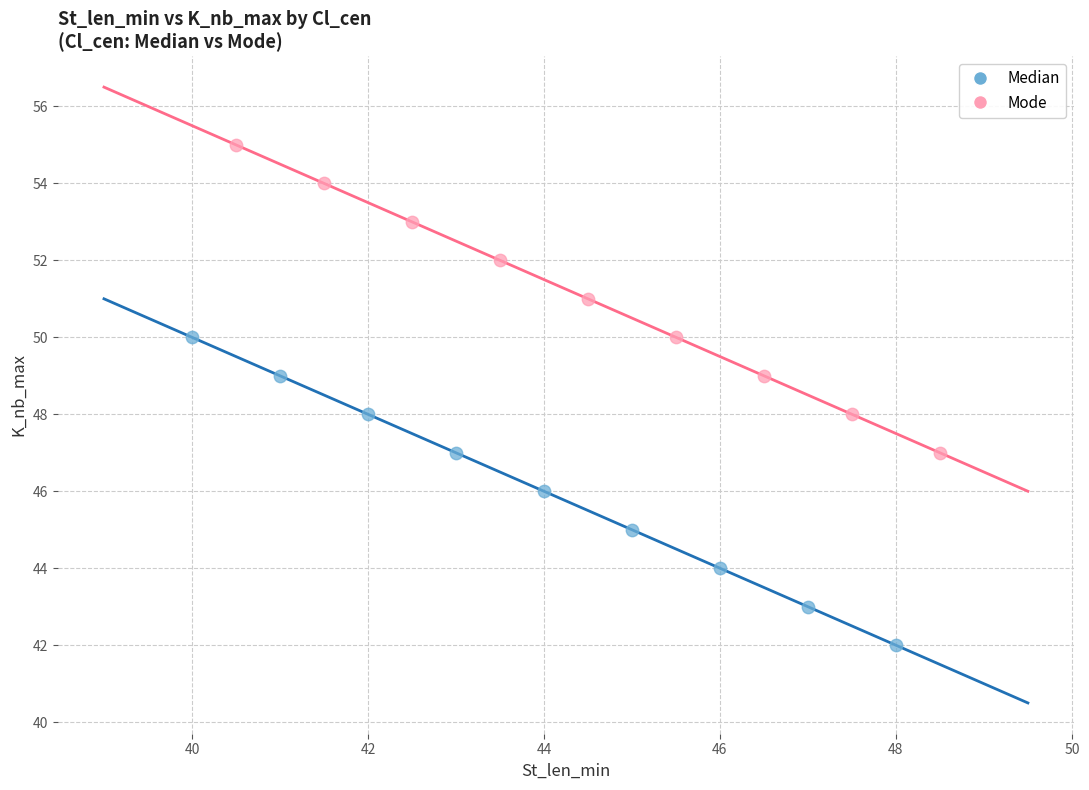

Which series reaches the minimum Y coordinate?

Median